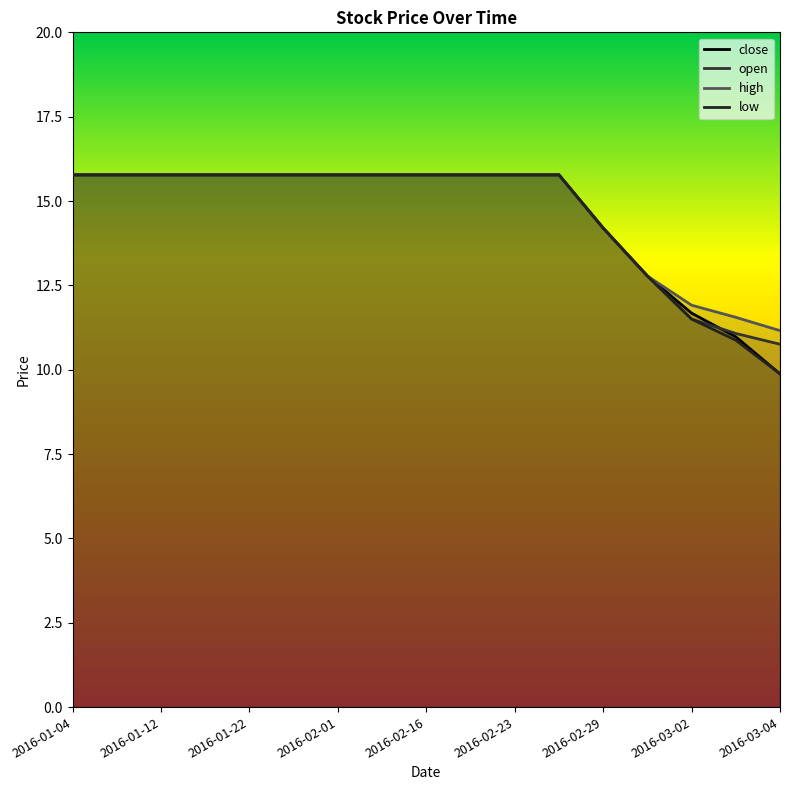

What is the difference between the maximum and minimum values in the high series?

4.6